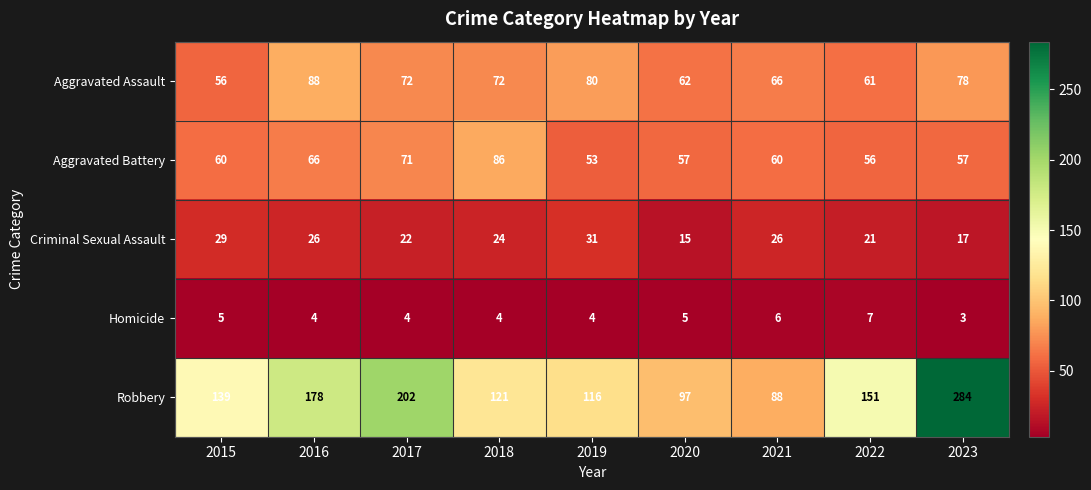

Is it true that Aggravated Battery equals 16 at 2020?

False